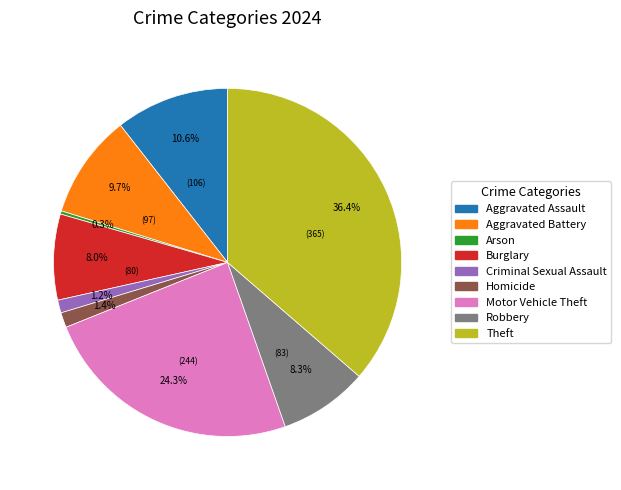

To the nearest percent, what is the combined percentage of Aggravated Battery and Motor Vehicle Theft?

34%